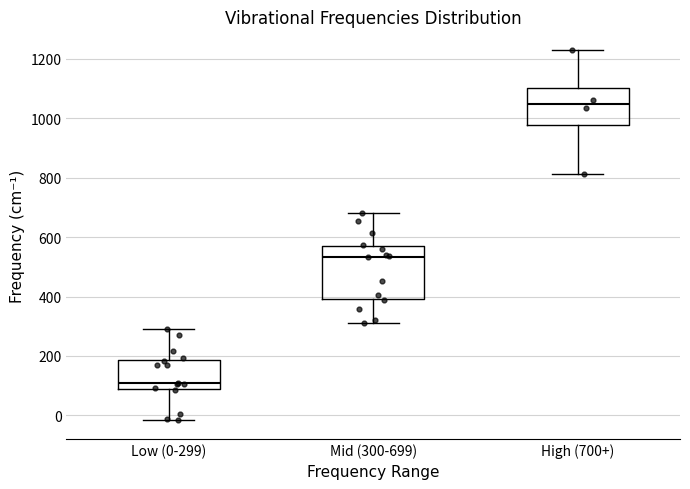

Which box has the lowest median line?

Low (0-299)